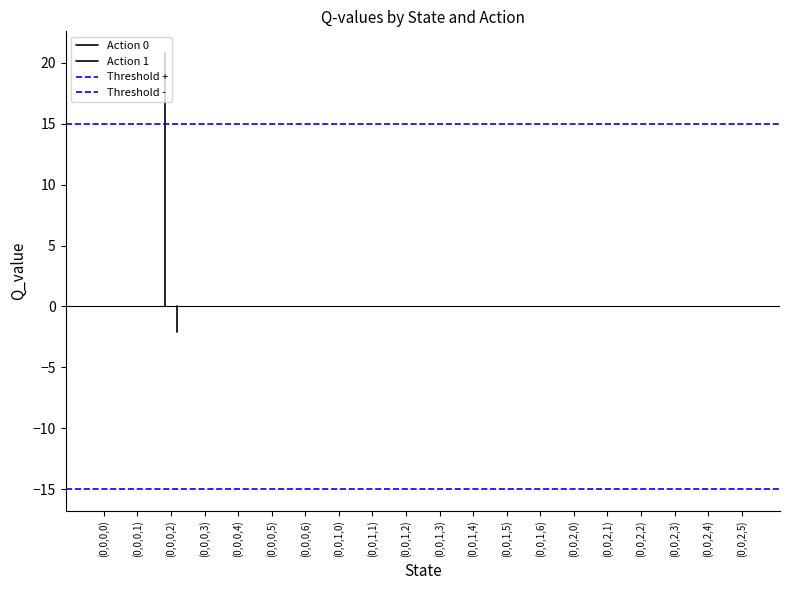

Is the value of Threshold + at (0,0,0,1) greater than the value of Action 1 at (0,0,0,1)?

Yes